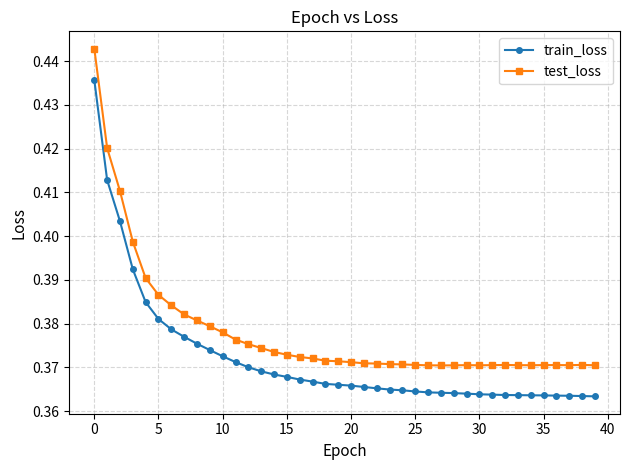

True or false: test_loss and train_loss intersect in this chart.

False